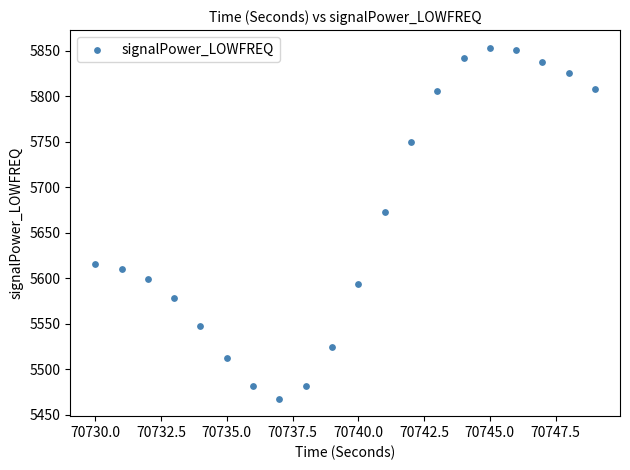

What is the range of X values (max minus min)?

19.0